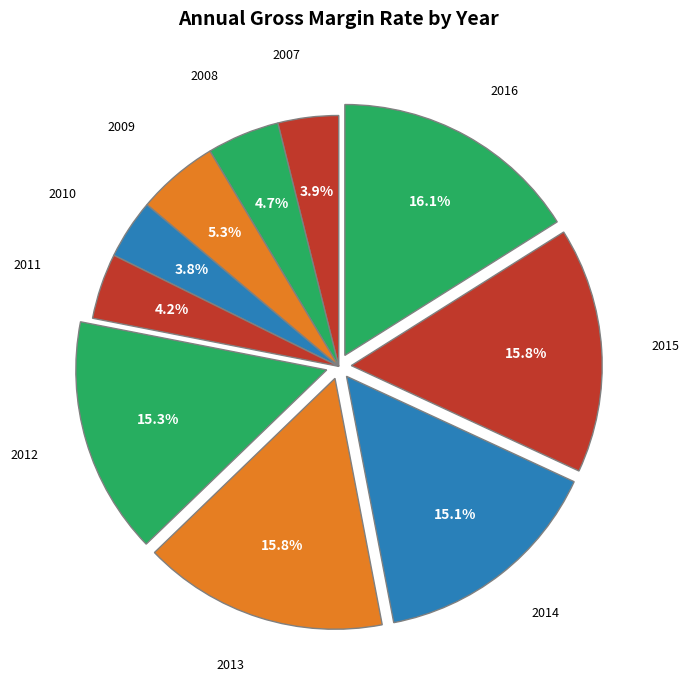

Rank the categories by value from highest to lowest.

2016, 2015, 2013, 2012, 2014, 2009, 2008, 2011, 2007, 2010